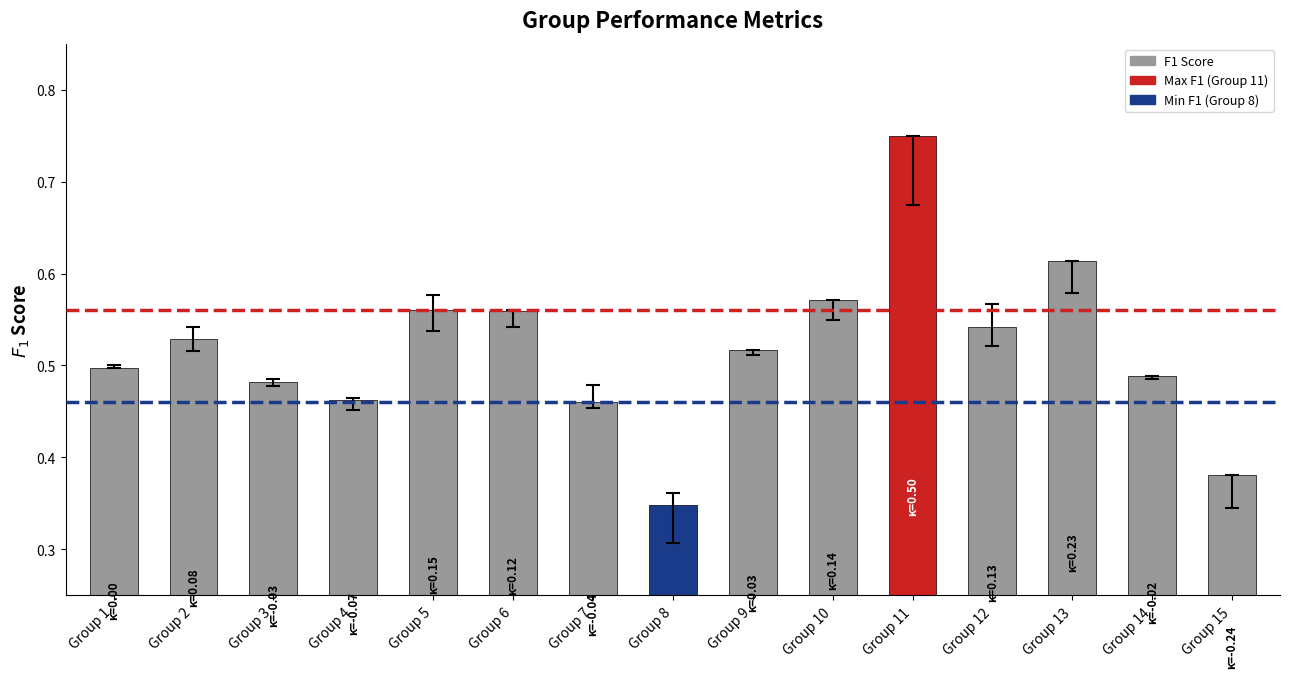

What is the sum of the values at Group 13 and Group 2?

1.1